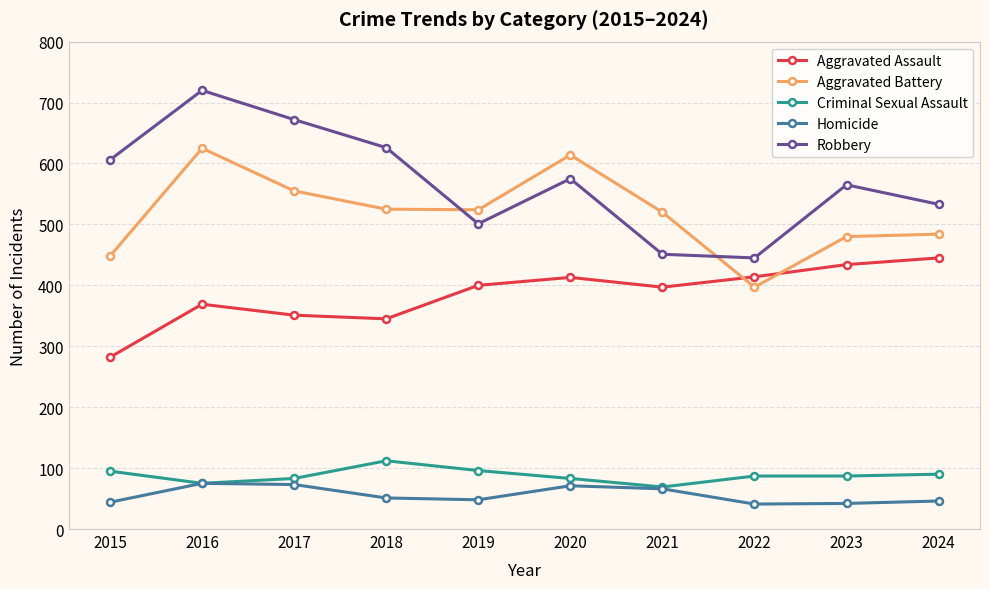

What is the difference between the Criminal Sexual Assault values at 2018 and 2022?

25